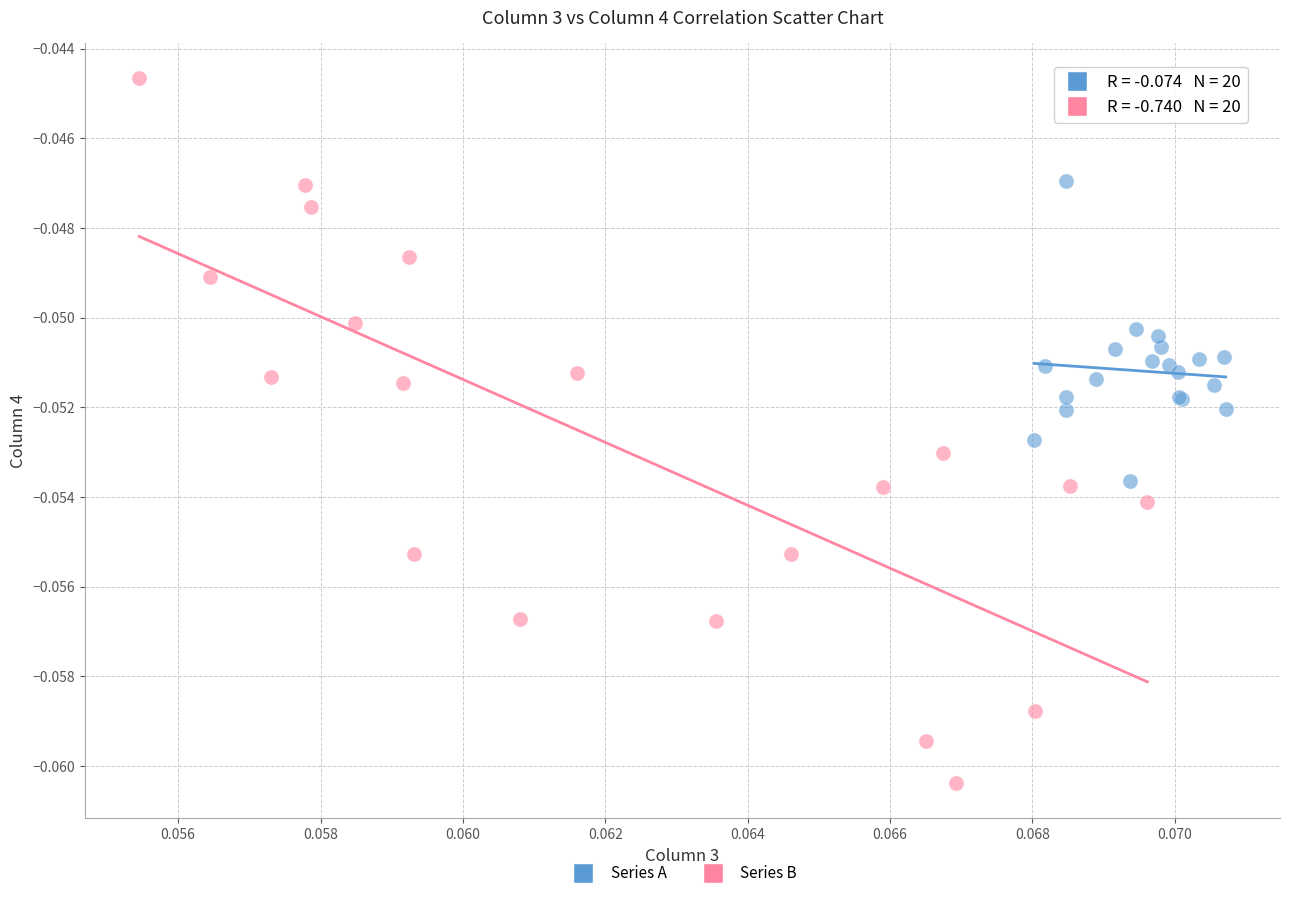

Which series contains the highest Y value?

Series B